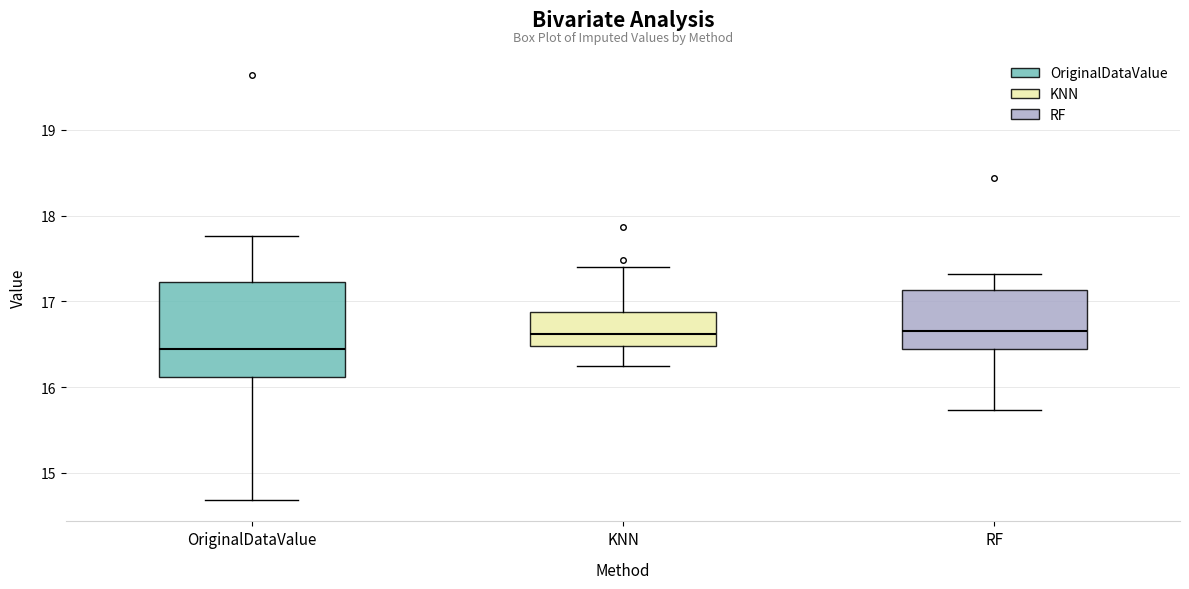

Reading left to right, read every box against the y-axis: the position of its median line, the range the box covers, and the ends of its whiskers. The values are not printed on the chart, so give them approximately, as read against the axis.

OriginalDataValue: median 16.4, box 16.1 to 17.2, whiskers 14.7 to 17.8
KNN: median 16.6, box 16.5 to 16.9, whiskers 16.2 to 17.4
RF: median 16.6, box 16.4 to 17.1, whiskers 15.7 to 17.3